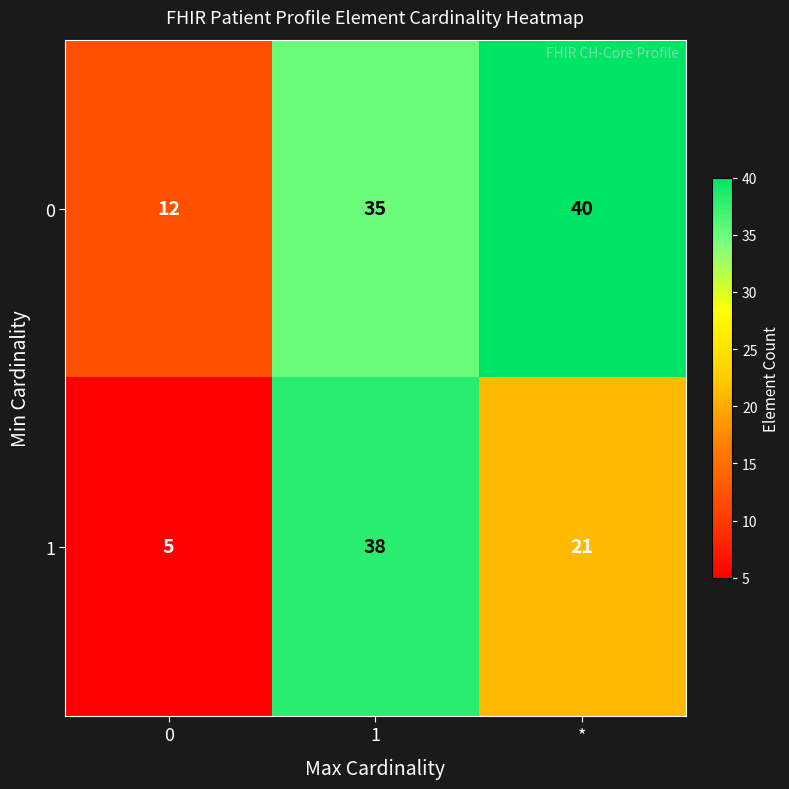

What is the minimum value shown in the chart?

5